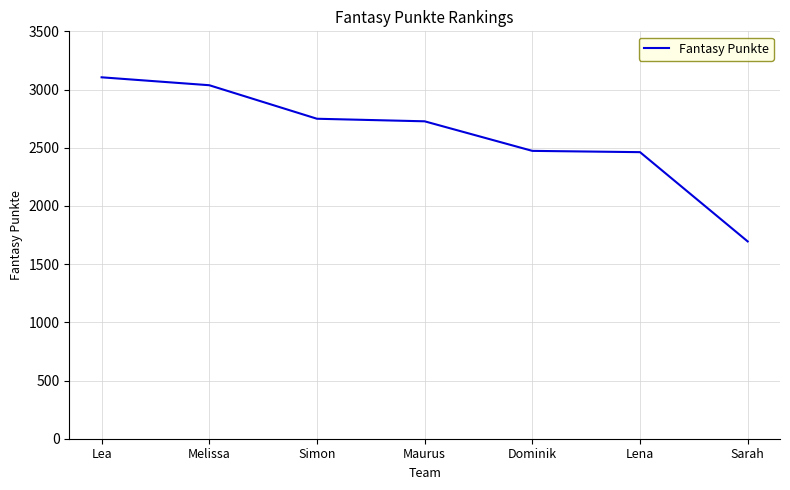

Approximately how many times larger is the value at Simon compared to Maurus?

1.0